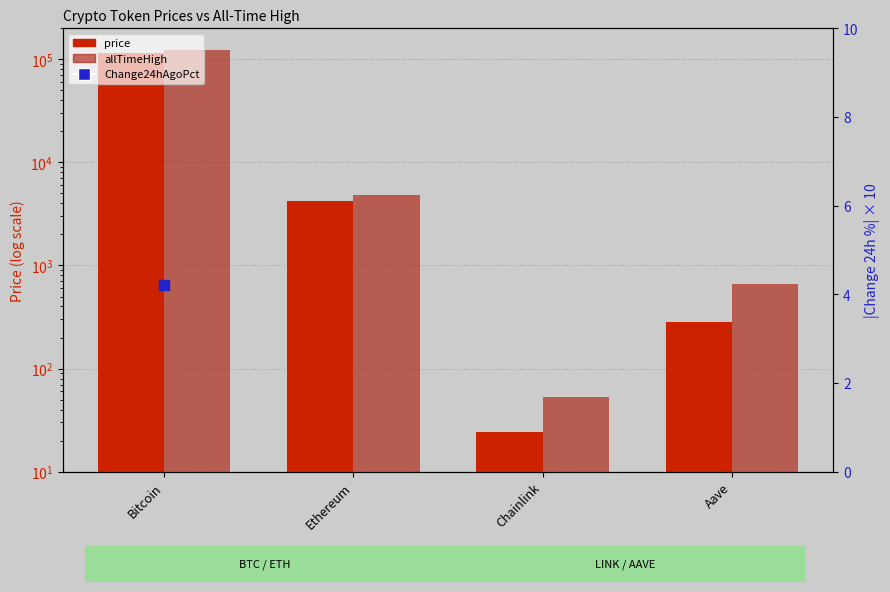

Which series has the largest total across all categories?

allTimeHigh